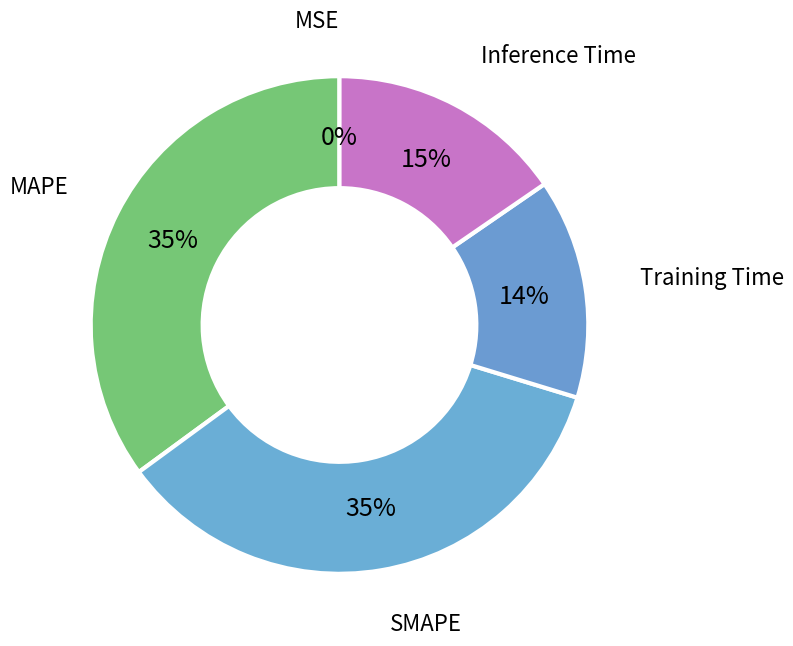

Which category has the biggest portion of the pie?

SMAPE